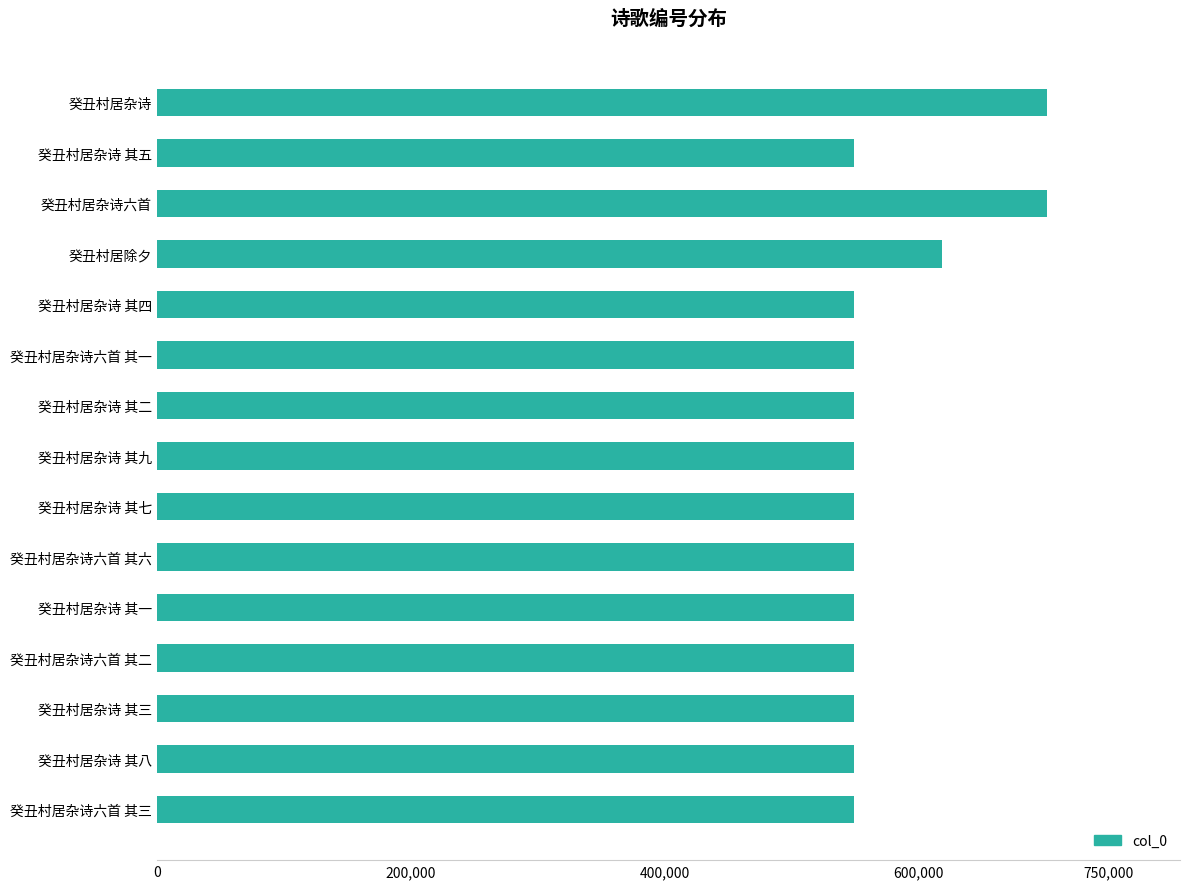

True or false: the data shows 336990 at 癸丑村居杂诗 其一.

False